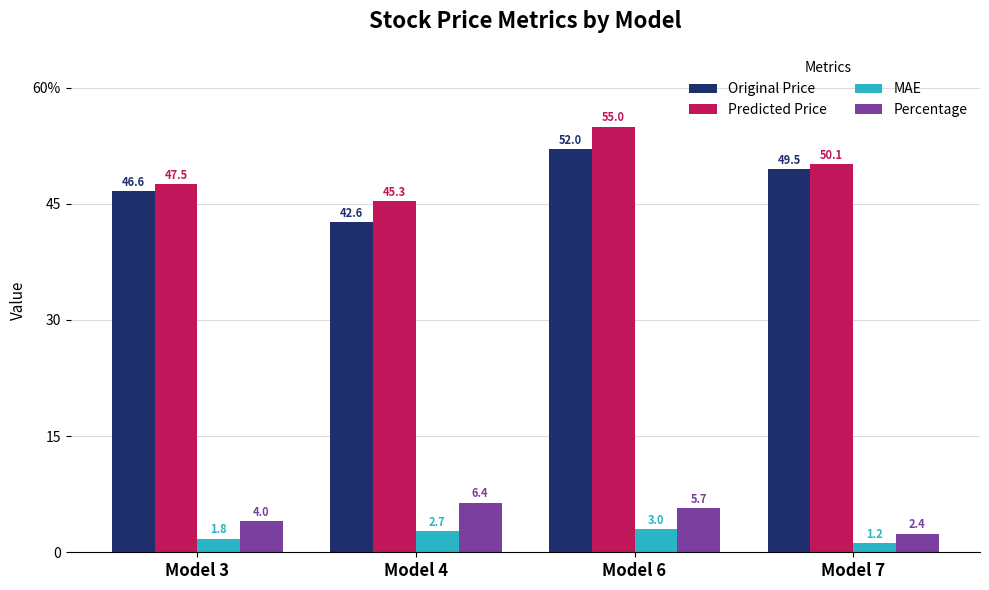

Which series has the widest spread of values?

Predicted Price